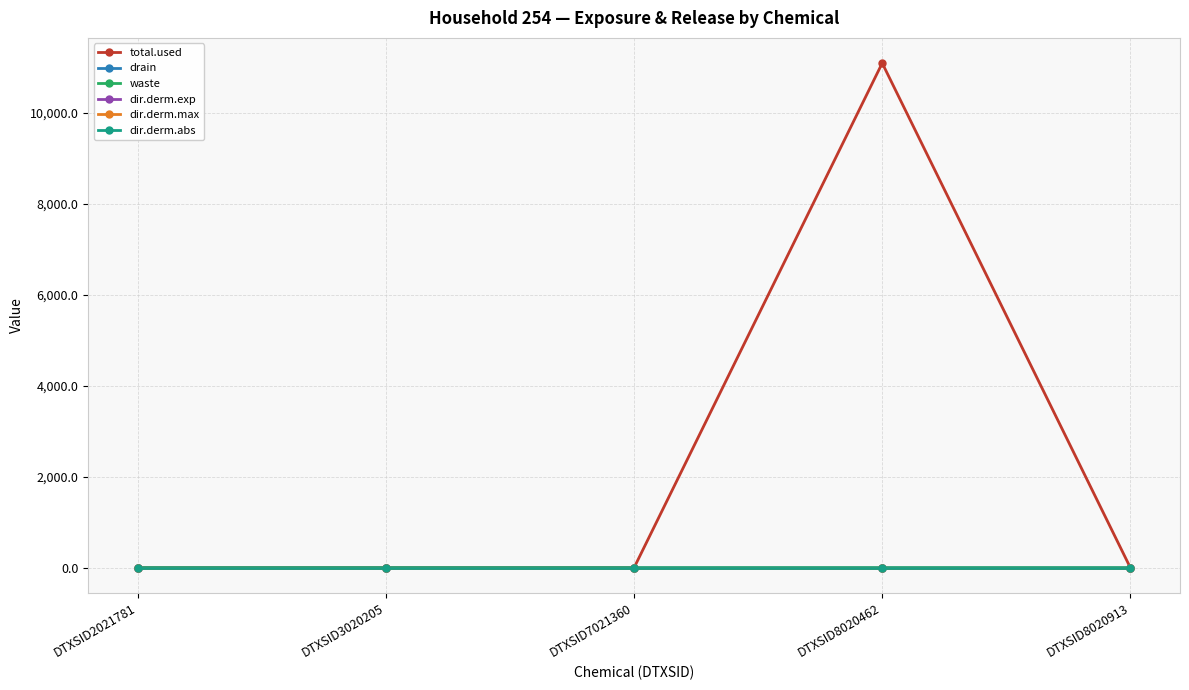

Is it true that drain equals -0.2 at DTXSID3020205?

False